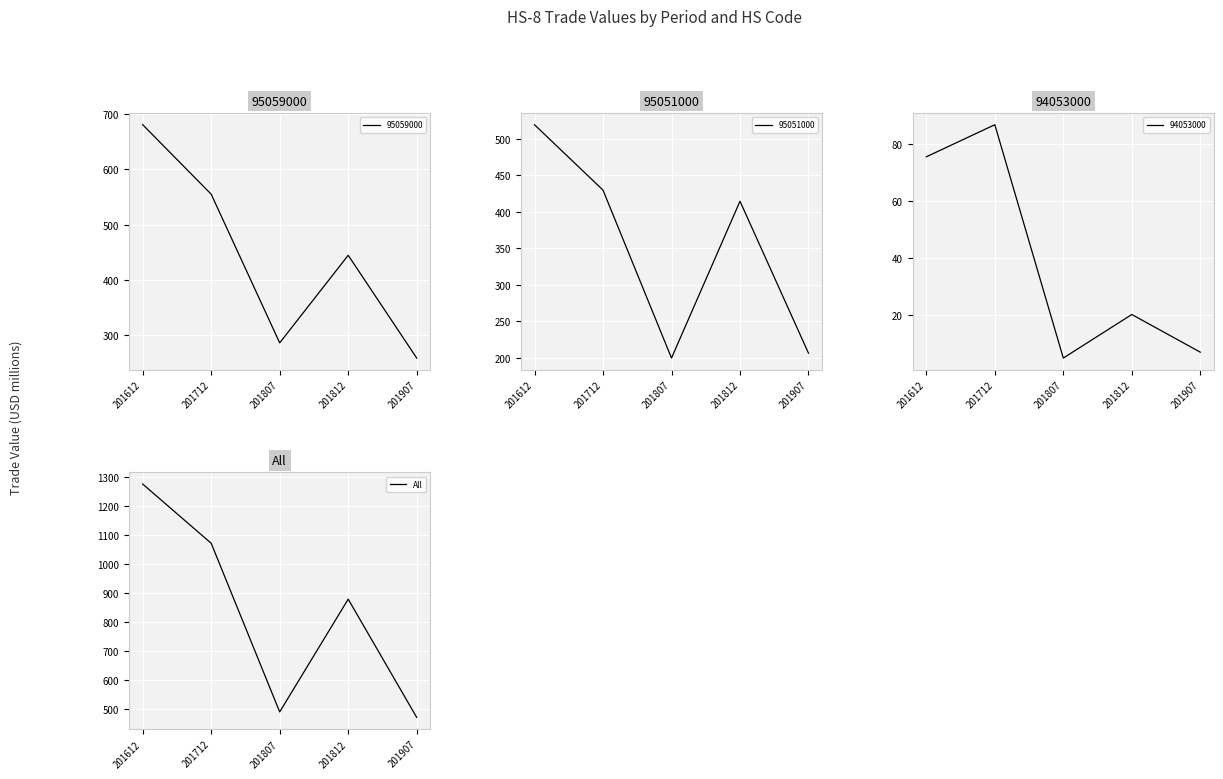

True or false: there are more than 2 points higher than both neighbors.

False